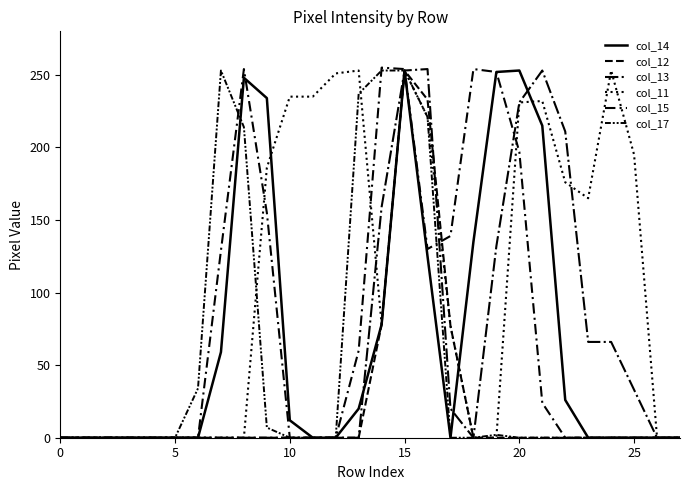

True or false: col_13 and col_11 intersect in this chart.

True